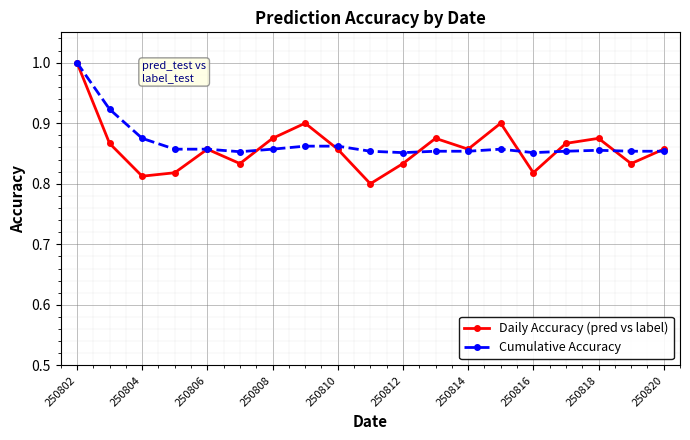

What are all the series names shown in the legend?

Daily Accuracy (pred vs label), Cumulative Accuracy